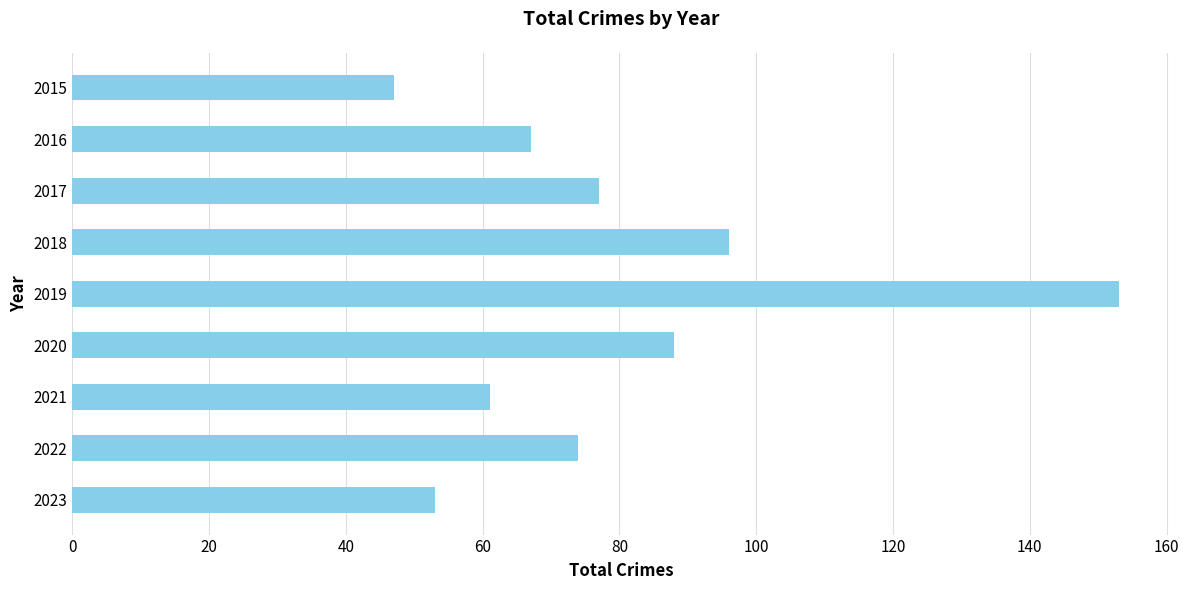

At which category does the chart reach its peak across all series?

2019